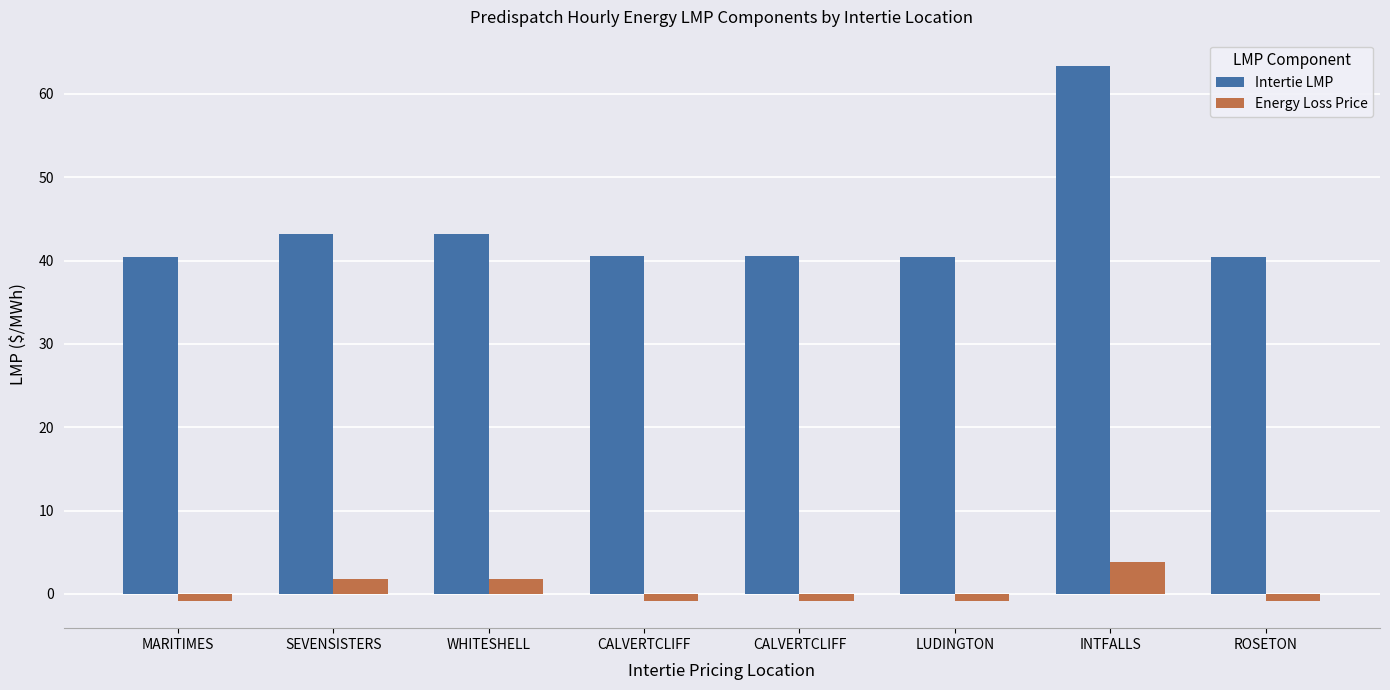

What is the label of the 6th bar from the right?

WHITESHELL